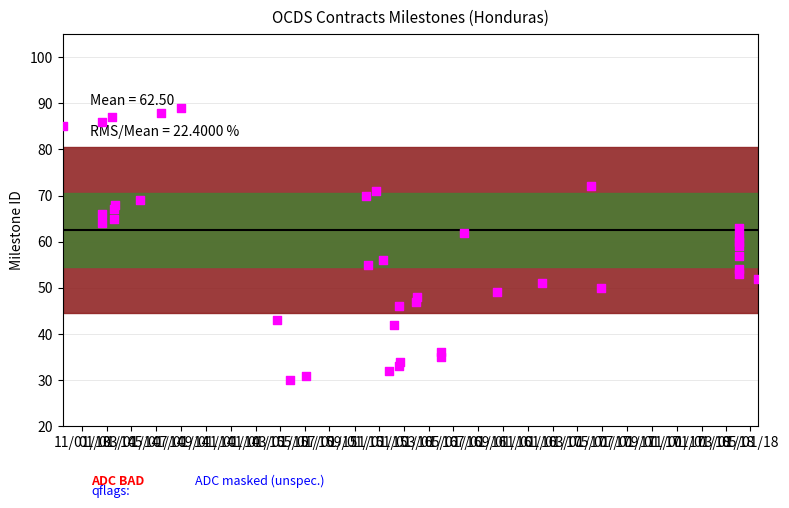

What is the range of Y values (max minus min)?

59